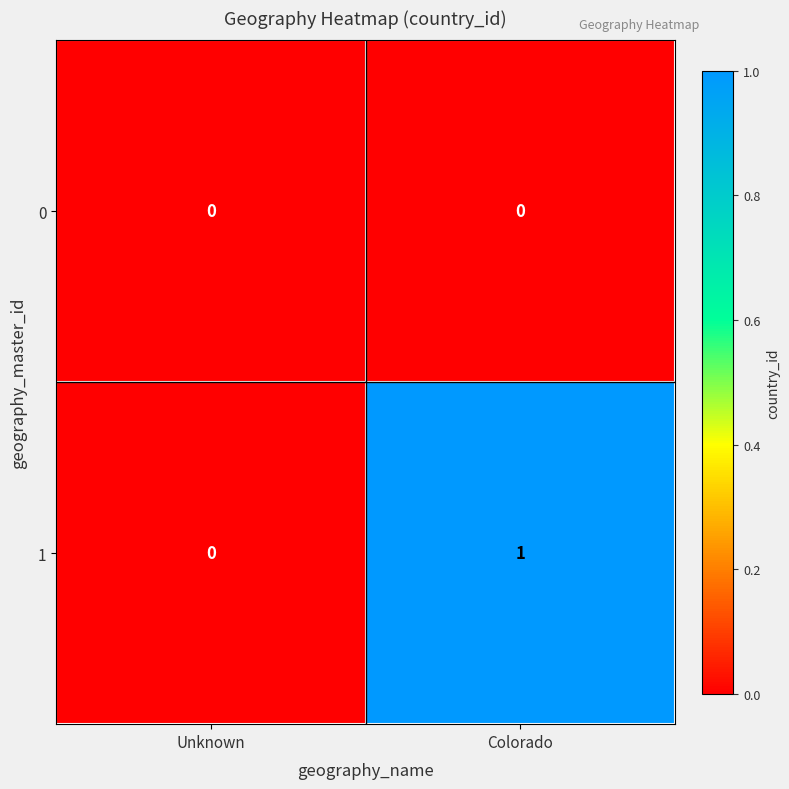

Reading left to right, what are all the values shown in this chart?

0: 0	0
1: 0	1